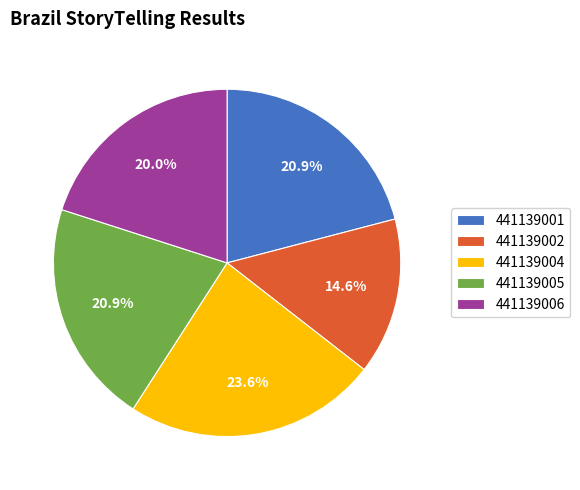

Is there any slice that represents more than half of the pie?

No